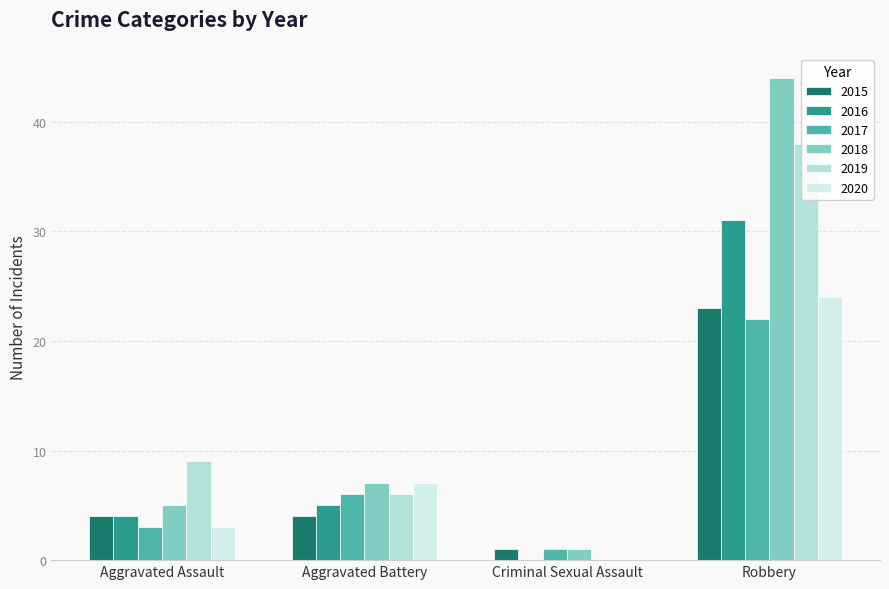

Reading left to right, transcribe all the data shown in this chart.

2015: Aggravated Assault=4	Aggravated Battery=4	Criminal Sexual Assault=1	Robbery=23
2016: Aggravated Assault=4	Aggravated Battery=5	Criminal Sexual Assault=0	Robbery=31
2017: Aggravated Assault=3	Aggravated Battery=6	Criminal Sexual Assault=1	Robbery=22
2018: Aggravated Assault=5	Aggravated Battery=7	Criminal Sexual Assault=1	Robbery=44
2019: Aggravated Assault=9	Aggravated Battery=6	Criminal Sexual Assault=0	Robbery=38
2020: Aggravated Assault=3	Aggravated Battery=7	Criminal Sexual Assault=0	Robbery=24